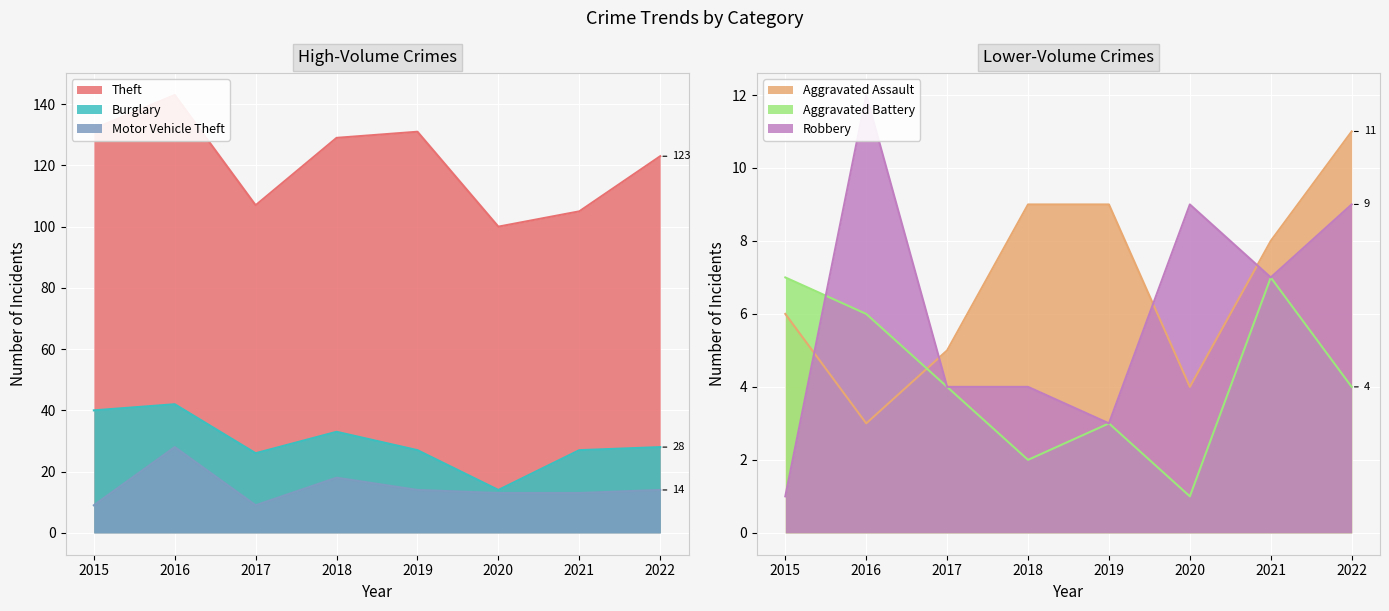

What is the total value across all series at 2020?

141